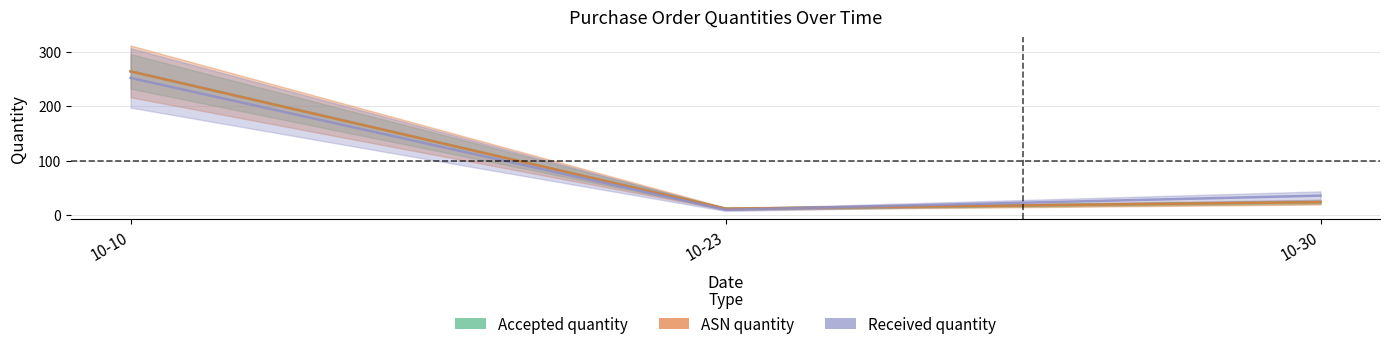

Is it true that Received quantity equals 62 at 10-30?

False